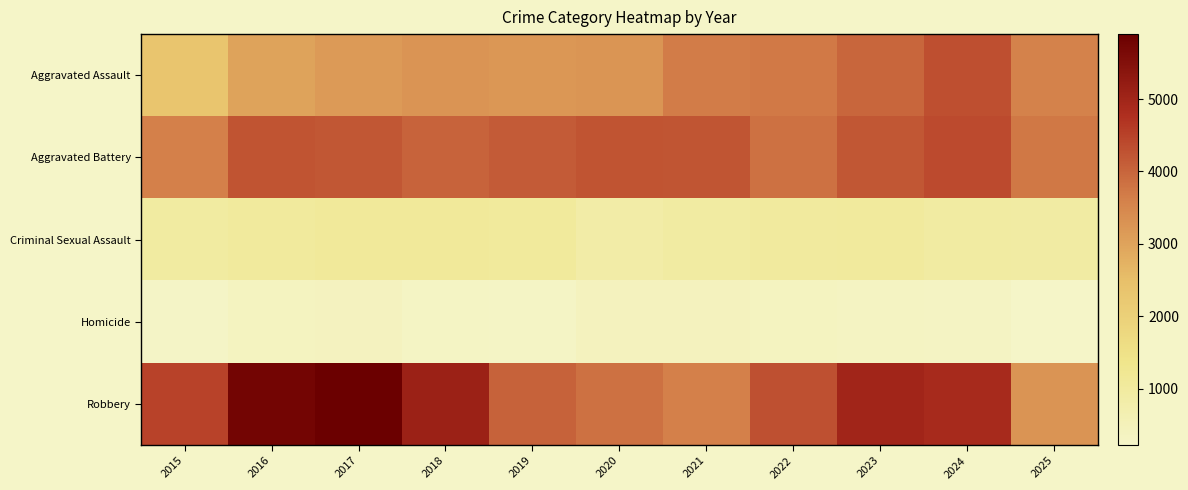

Between 2025 and 2020, which is larger?

2025